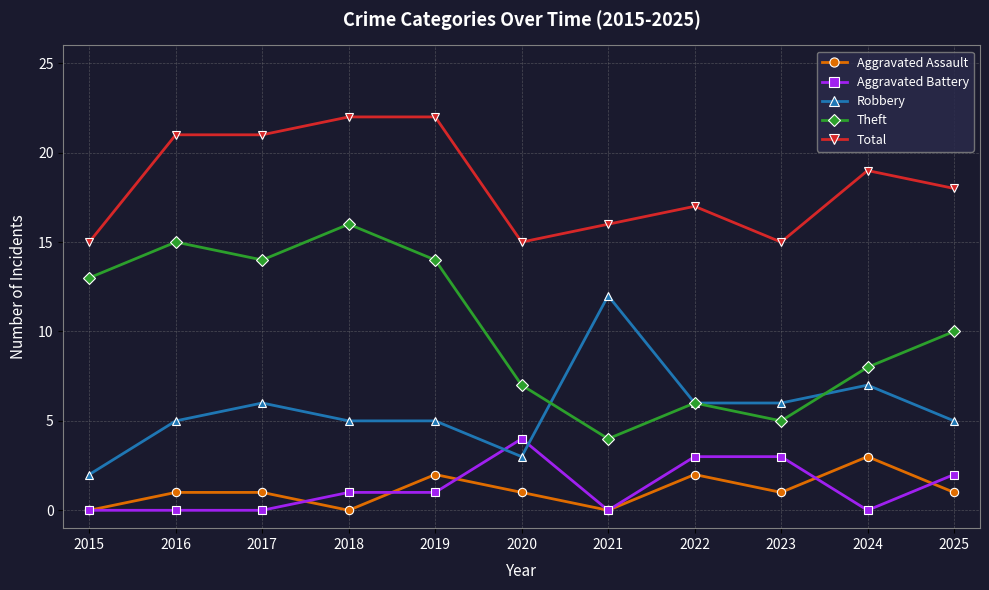

What is the lowest value of the Theft series?

4